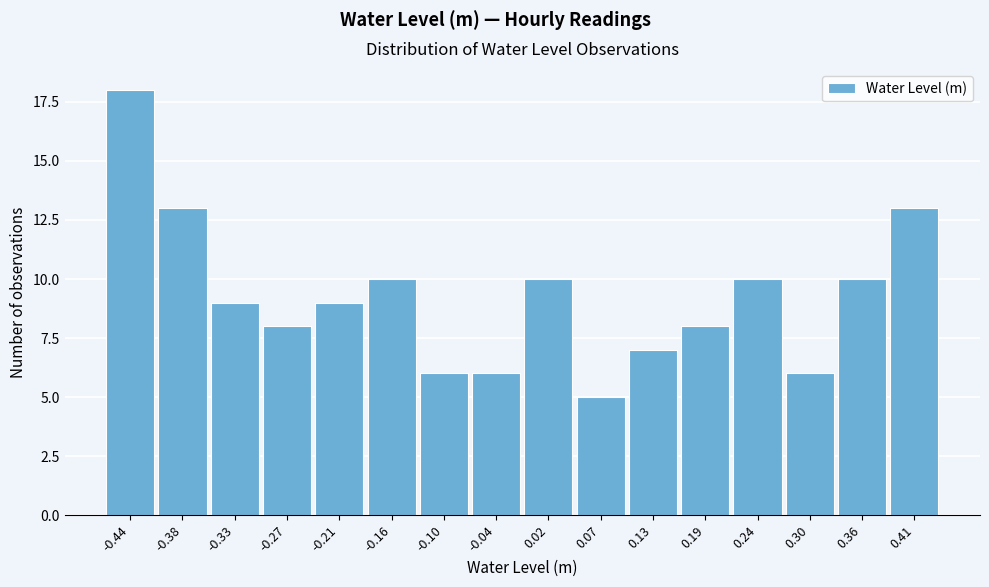

Reading right to left, transcribe all the data shown in this chart.

13	10	6	10	8	7	5	10	6	6	10	9	8	9	13	18